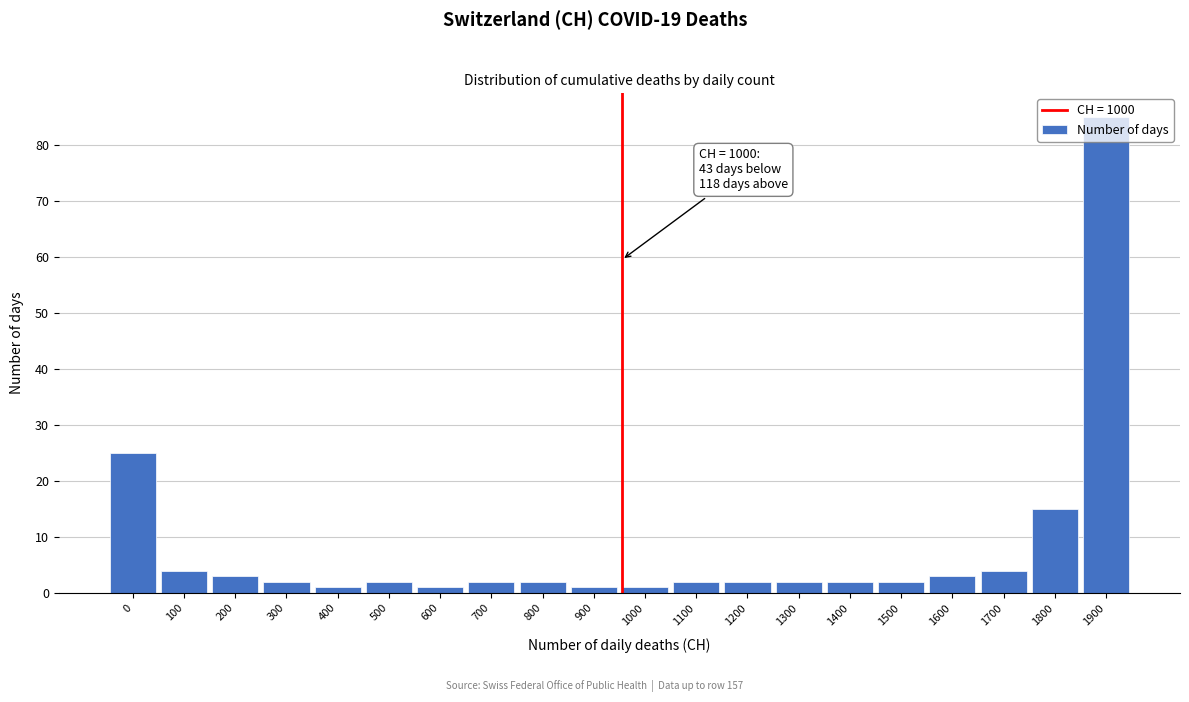

Is it true that the value at 1300 is 2?

True